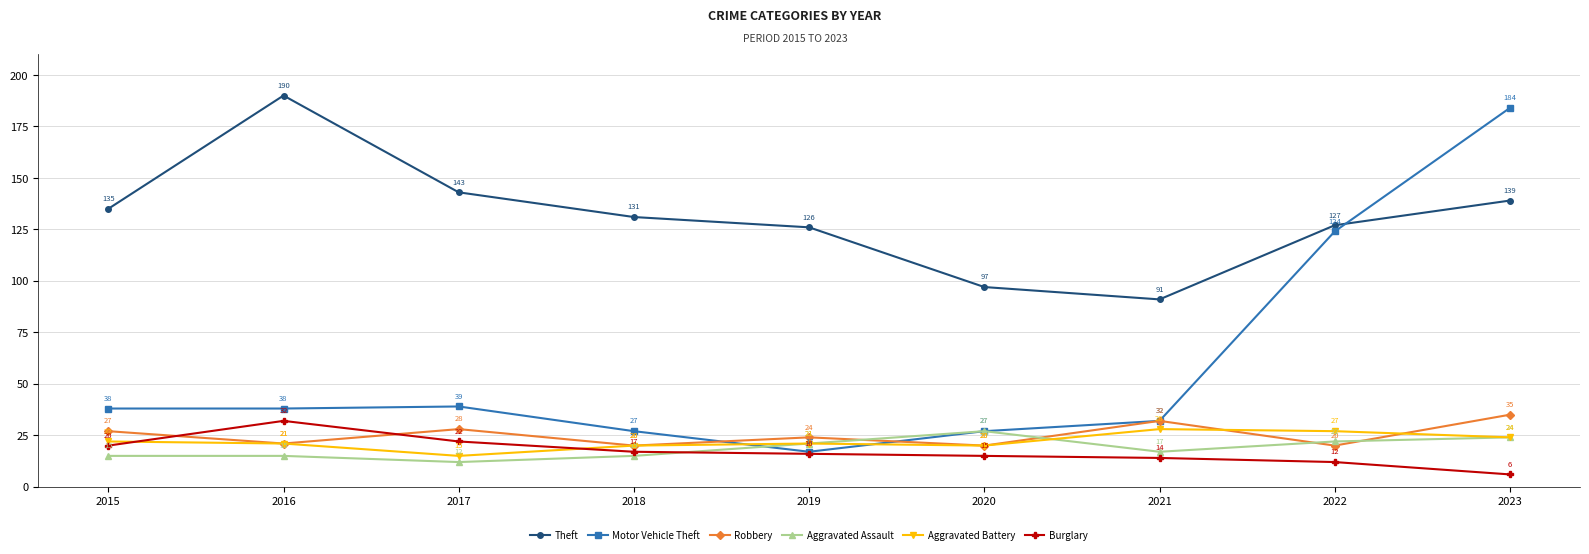

At which category is the sum across all series the highest?

2023